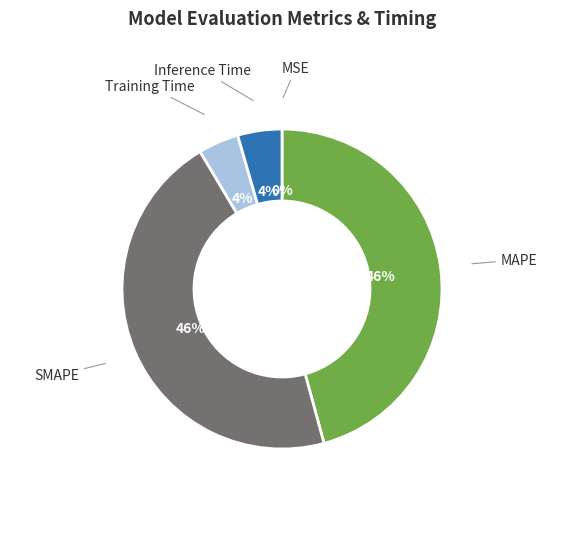

The MAPE slice represents 46% of the pie. True or false?

True